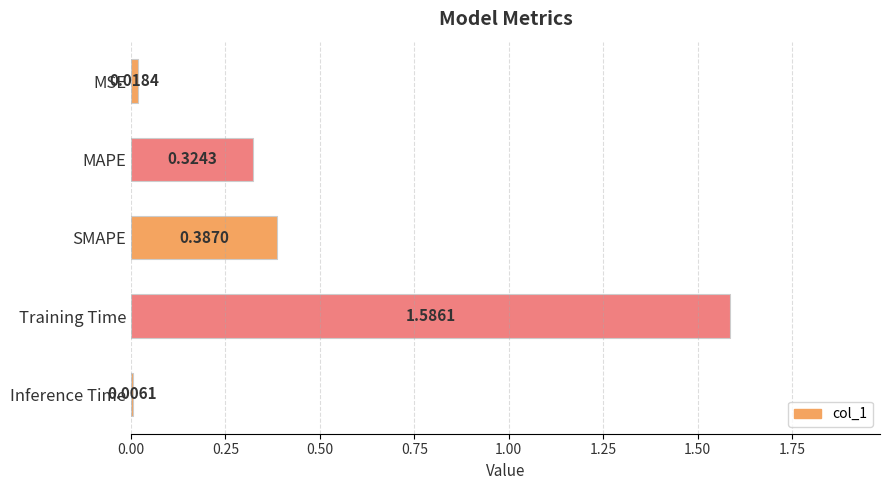

At which label is the value closest to 0?

Inference Time